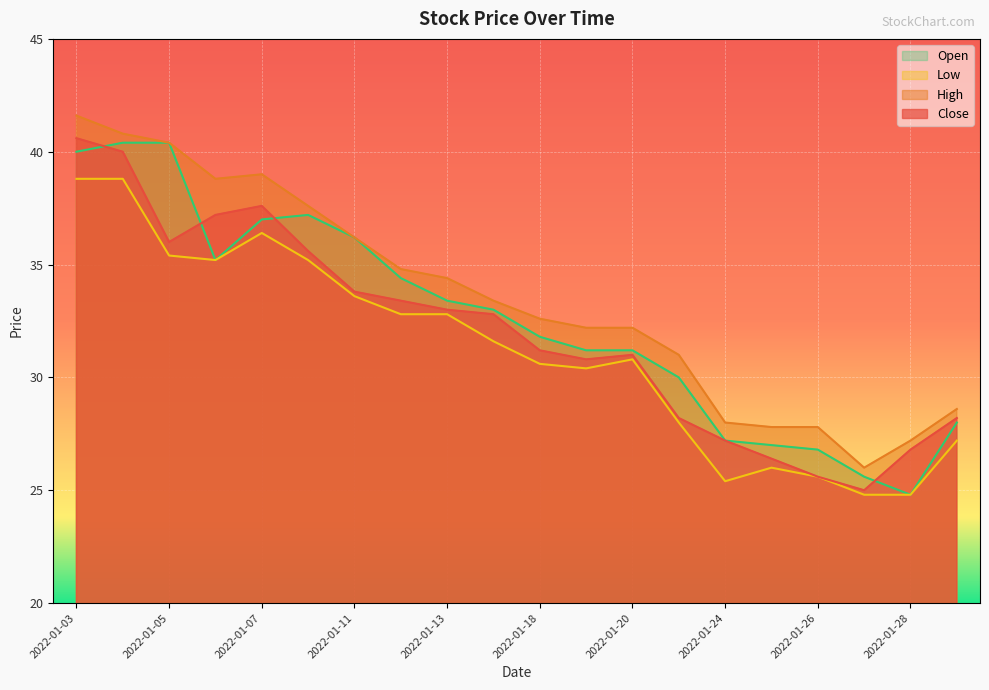

True or false: High and Close intersect in this chart.

False